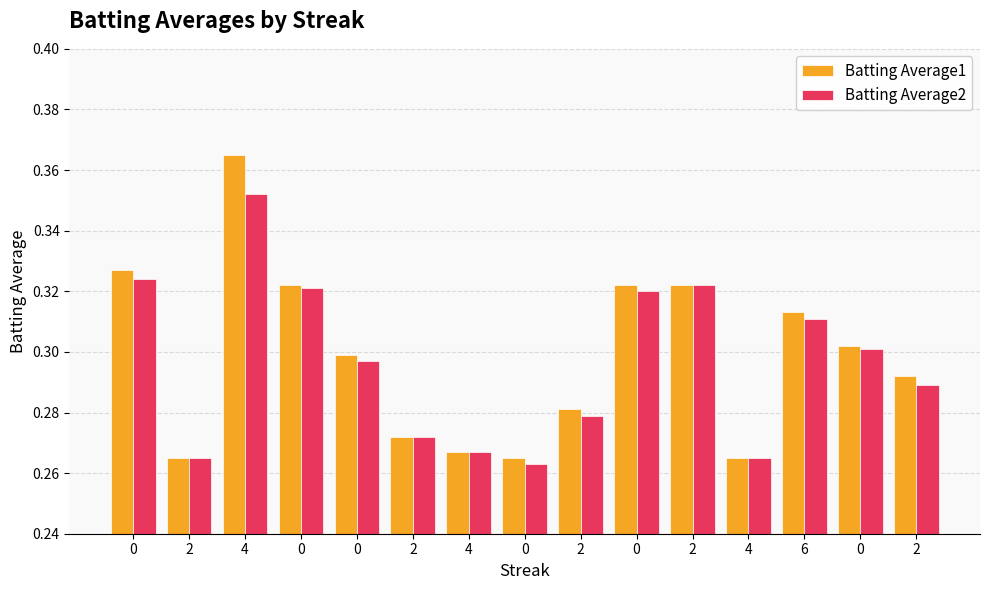

What are all the series names shown in the legend?

Batting Average1, Batting Average2